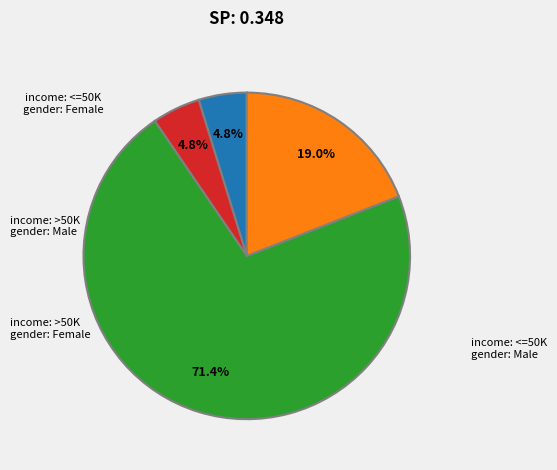

How many slices are in this pie chart?

4